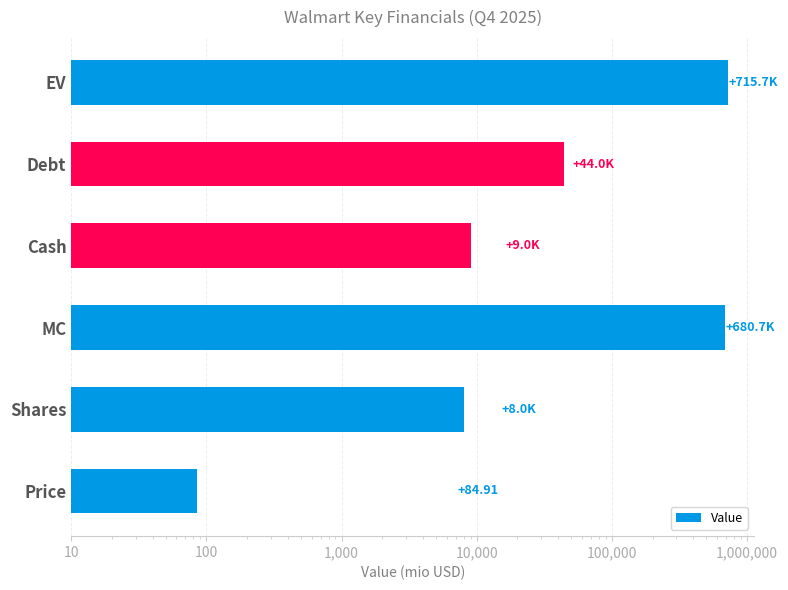

What is the smallest value displayed?

84.9